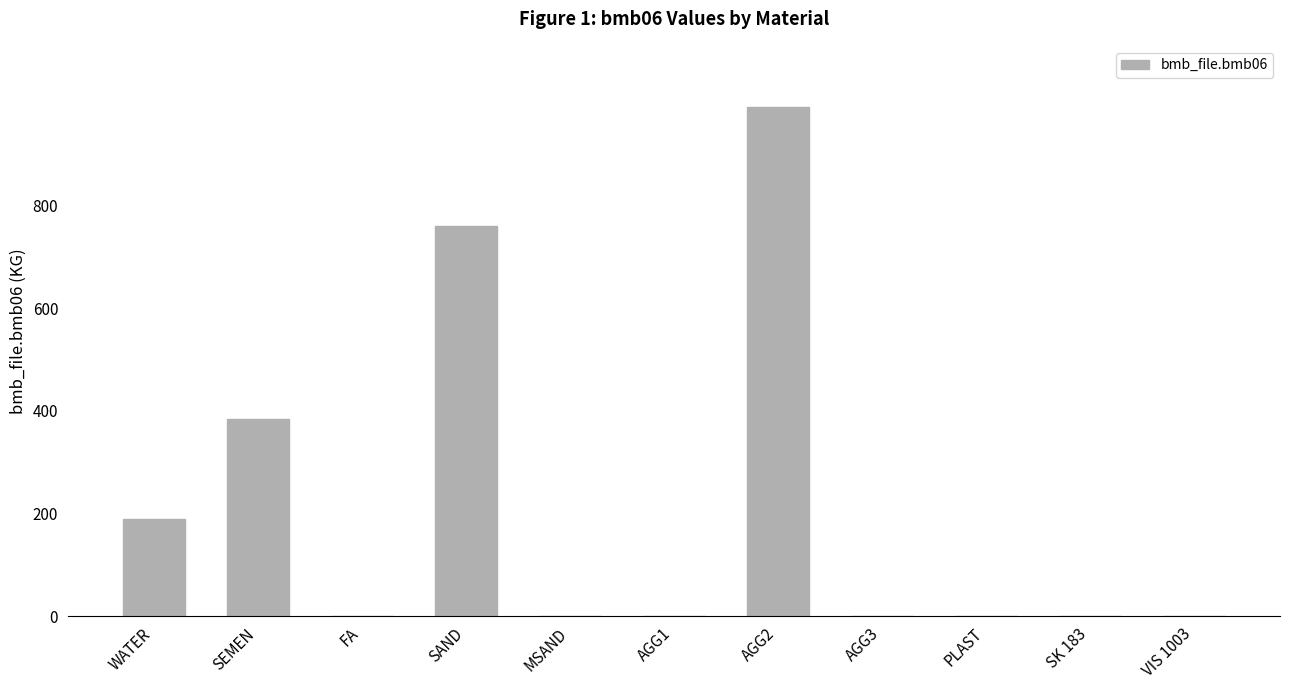

What is the approximate value at AGG2?

993.0